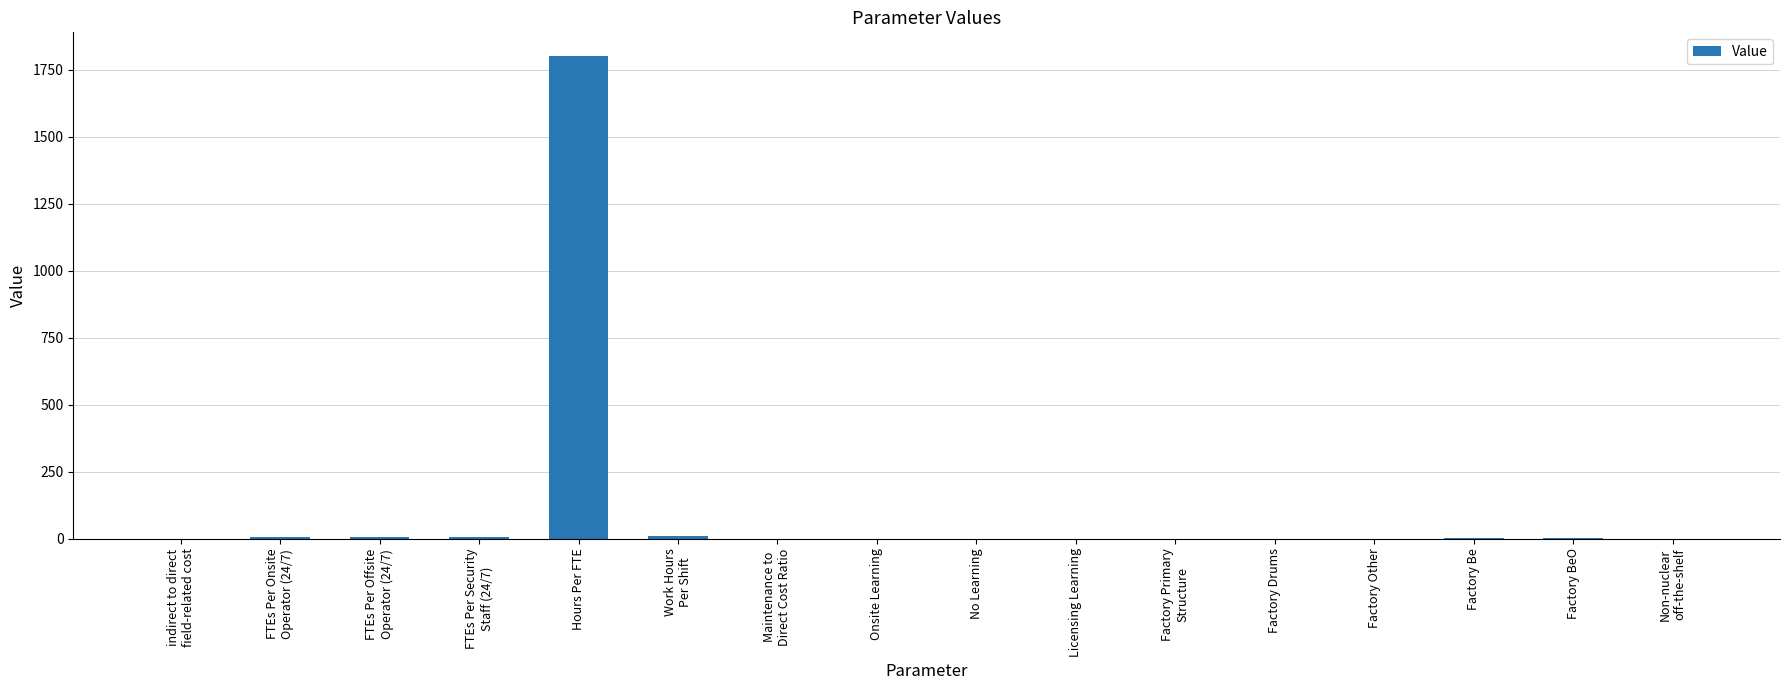

The chart shows a value of 10.0 at Work Hours
Per Shift. True or false?

True